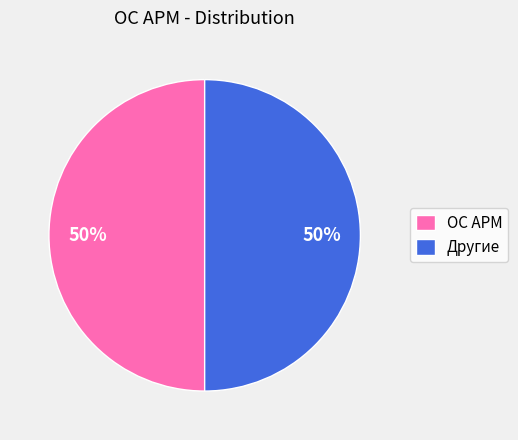

Is the sum of Другие and ОС АРМ greater than half?

Yes